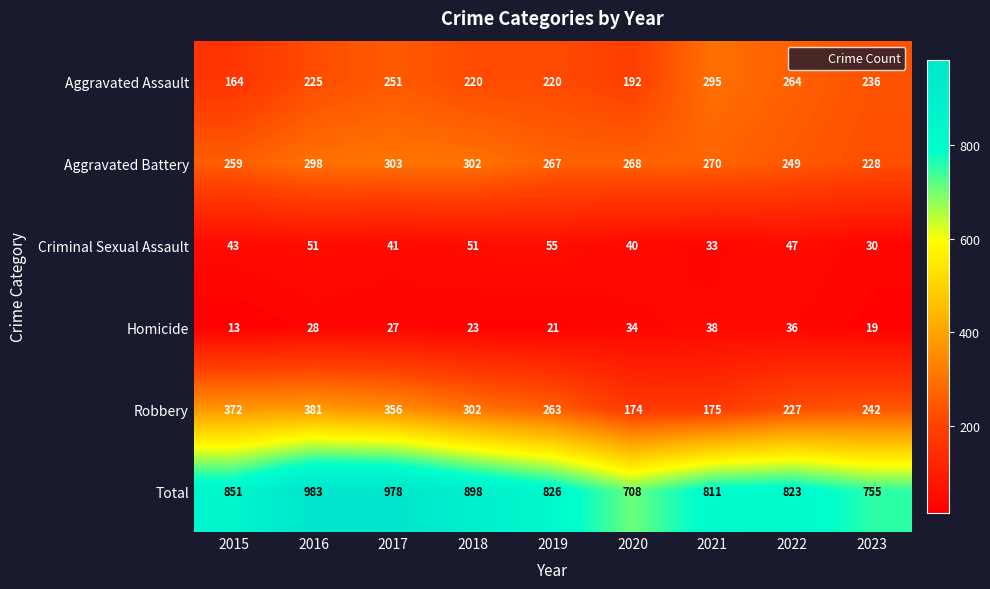

At which category is the sum across all series the highest?

2016